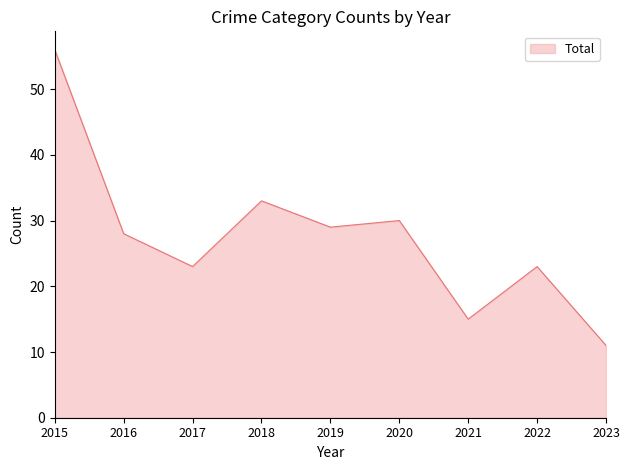

What is the difference between the maximum and minimum values?

45